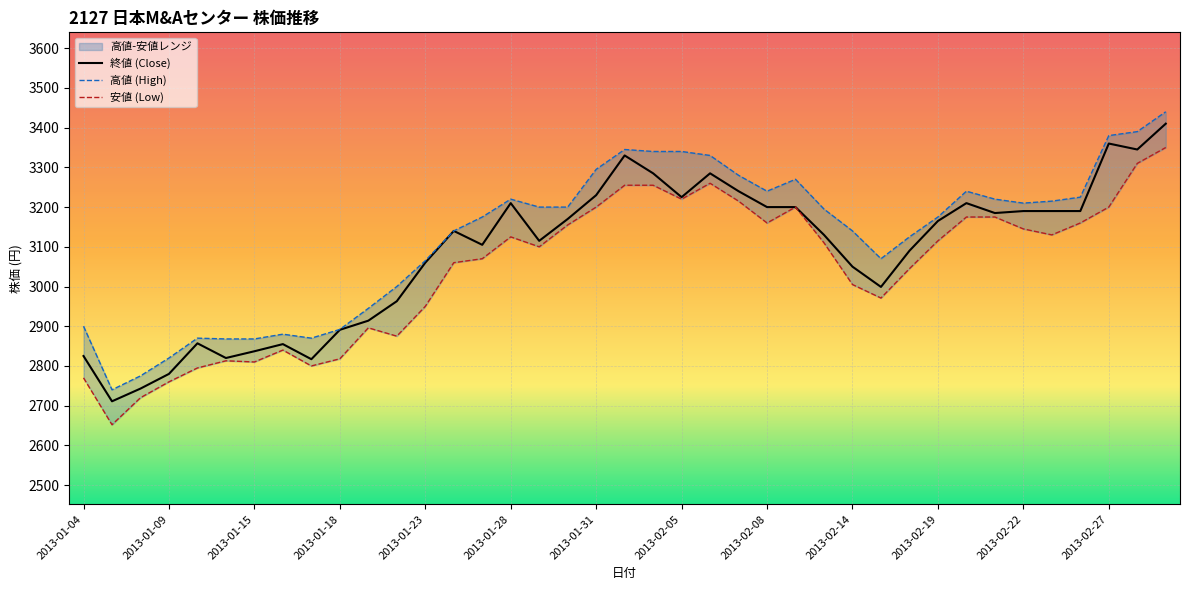

Reading right to left, extract all data points from this chart.

終値 (Close): 2013-03-01=3410	2013-02-28=3345	2013-02-27=3360	2013-02-26=3190	2013-02-25=3190	2013-02-22=3190	2013-02-21=3185	2013-02-20=3210	2013-02-19=3165	2013-02-18=3090	2013-02-15=2999	2013-02-14=3050	2013-02-13=3130	2013-02-12=3200	2013-02-08=3200	2013-02-07=3240	2013-02-06=3285	2013-02-05=3225	2013-02-04=3285	2013-02-01=3330	2013-01-31=3230	2013-01-30=3170	2013-01-29=3115	2013-01-28=3210	2013-01-25=3105	2013-01-24=3140	2013-01-23=3060	2013-01-22=2963	2013-01-21=2914	2013-01-18=2891	2013-01-17=2817	2013-01-16=2855	2013-01-15=2837	2013-01-11=2820	2013-01-10=2857	2013-01-09=2780	2013-01-08=2743	2013-01-07=2711	2013-01-04=2825
高値 (High): 2013-03-01=3440	2013-02-28=3390	2013-02-27=3380	2013-02-26=3225	2013-02-25=3215	2013-02-22=3210	2013-02-21=3220	2013-02-20=3240	2013-02-19=3175	2013-02-18=3125	2013-02-15=3070	2013-02-14=3140	2013-02-13=3195	2013-02-12=3270	2013-02-08=3240	2013-02-07=3280	2013-02-06=3330	2013-02-05=3340	2013-02-04=3340	2013-02-01=3345	2013-01-31=3295	2013-01-30=3200	2013-01-29=3200	2013-01-28=3220	2013-01-25=3175	2013-01-24=3140	2013-01-23=3065	2013-01-22=3000	2013-01-21=2945	2013-01-18=2892	2013-01-17=2870	2013-01-16=2880	2013-01-15=2868	2013-01-11=2868	2013-01-10=2870	2013-01-09=2820	2013-01-08=2775	2013-01-07=2740	2013-01-04=2900
安値 (Low): 2013-03-01=3350	2013-02-28=3310	2013-02-27=3200	2013-02-26=3160	2013-02-25=3130	2013-02-22=3145	2013-02-21=3175	2013-02-20=3175	2013-02-19=3115	2013-02-18=3045	2013-02-15=2971	2013-02-14=3005	2013-02-13=3110	2013-02-12=3200	2013-02-08=3160	2013-02-07=3215	2013-02-06=3260	2013-02-05=3220	2013-02-04=3255	2013-02-01=3255	2013-01-31=3200	2013-01-30=3155	2013-01-29=3100	2013-01-28=3125	2013-01-25=3070	2013-01-24=3060	2013-01-23=2950	2013-01-22=2875	2013-01-21=2896	2013-01-18=2818	2013-01-17=2800	2013-01-16=2840	2013-01-15=2810	2013-01-11=2813	2013-01-10=2795	2013-01-09=2760	2013-01-08=2720	2013-01-07=2652	2013-01-04=2770